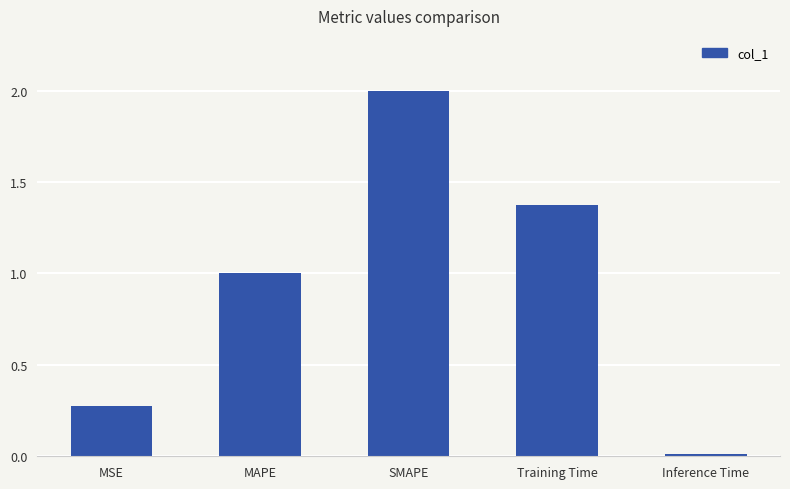

What is the average value?

0.9